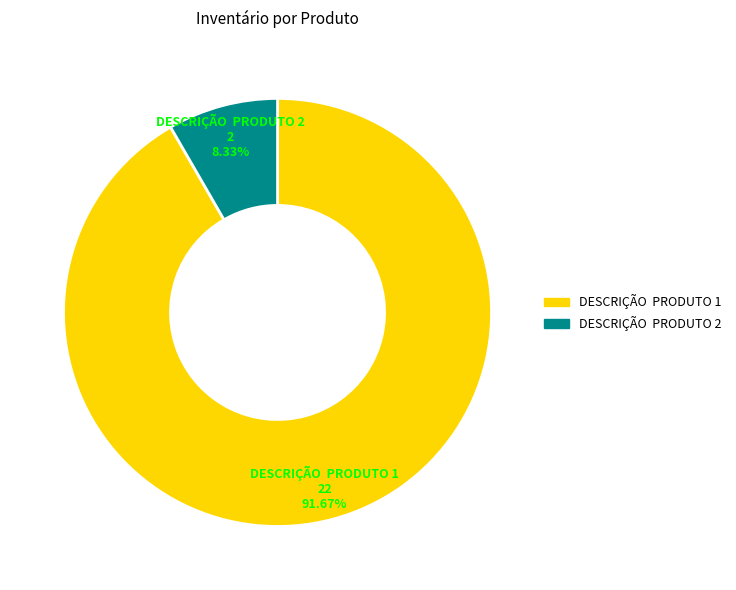

Combined, do DESCRIÇÃO PRODUTO 2 and DESCRIÇÃO PRODUTO 1 account for over 50%?

Yes